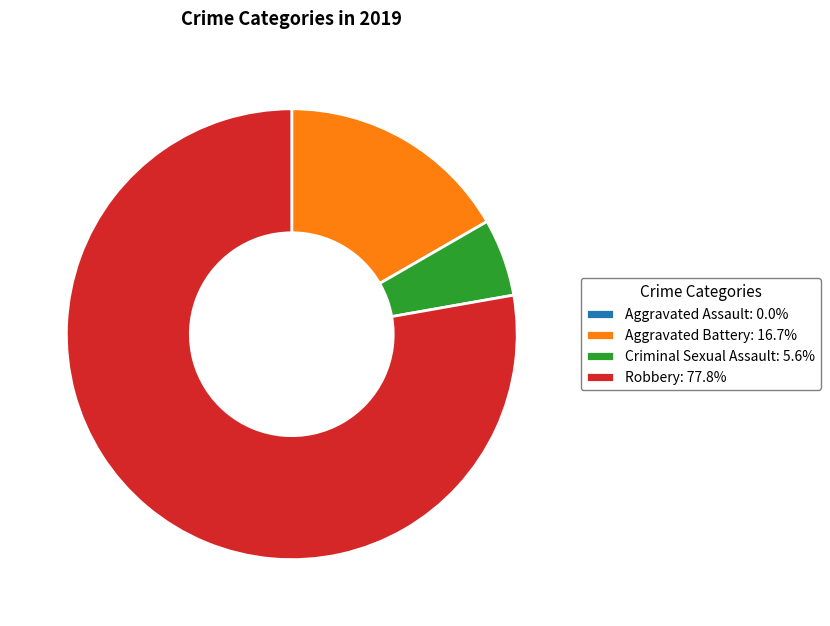

Is there any slice that represents more than half of the pie?

Yes